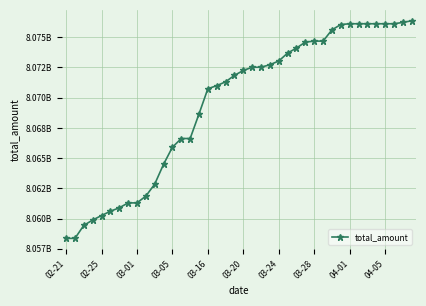

How many lines are shown in the chart?

1